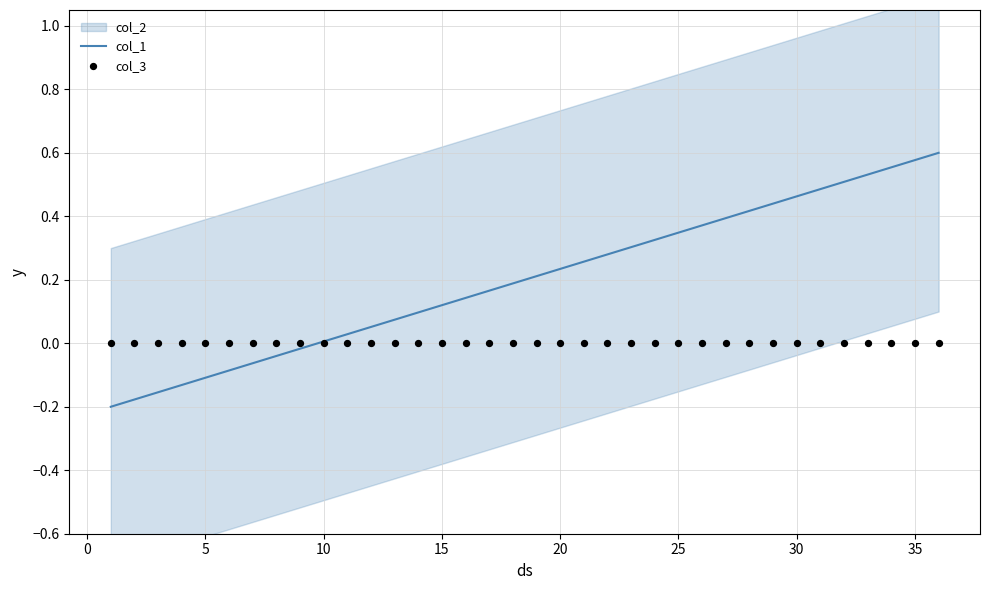

True or false: col_1 has a value of 0.4 at 20.

False